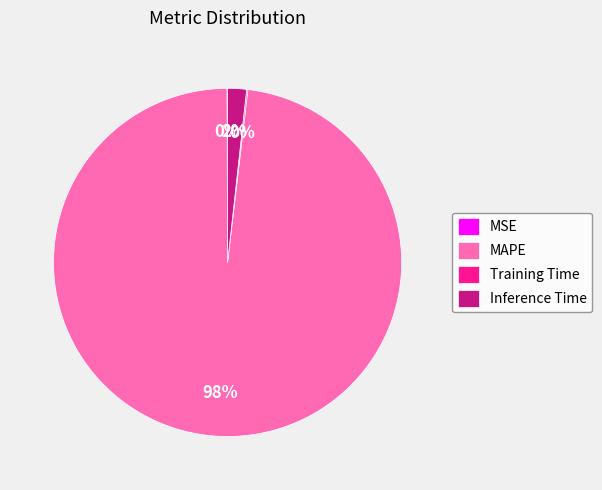

To the nearest percent, what portion does MAPE represent?

98%